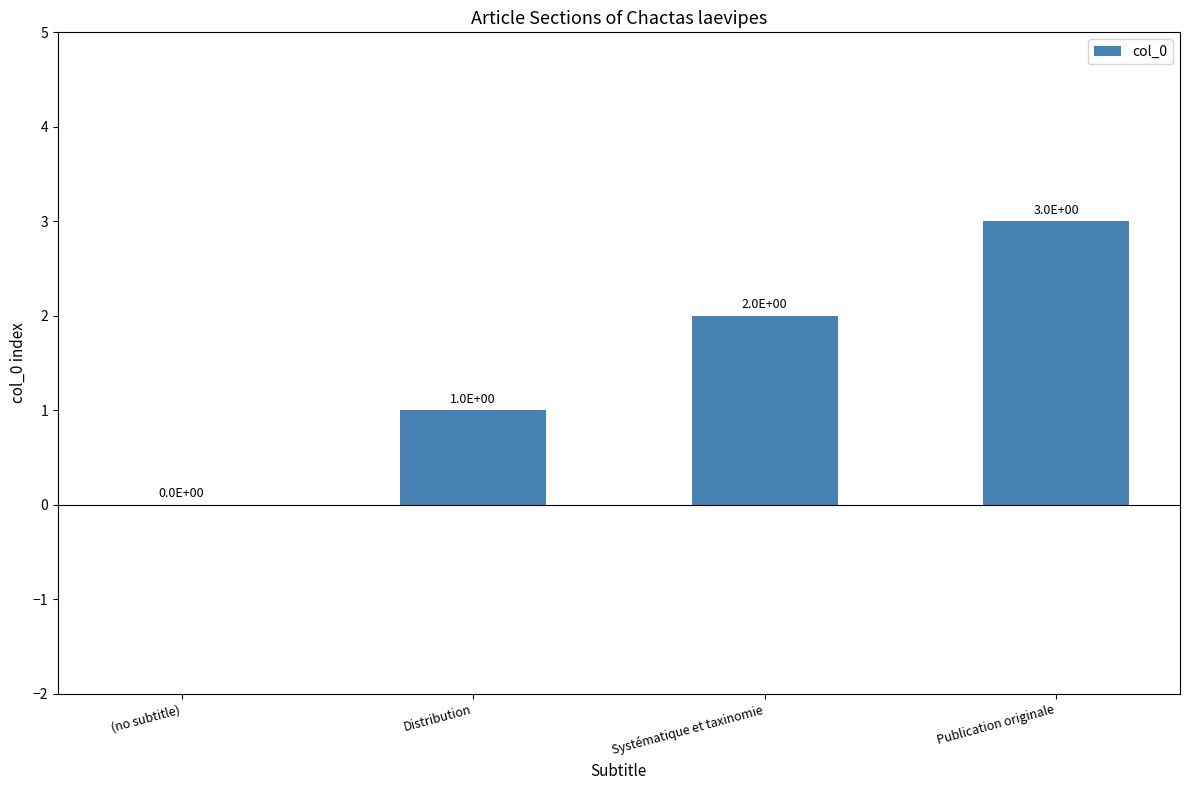

True or false: the data shows 2 at Systématique et taxinomie.

True